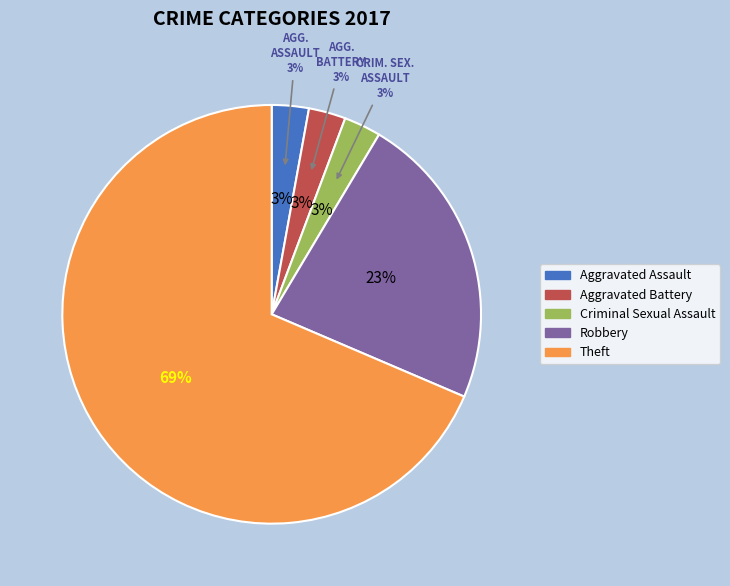

Which category has the biggest portion of the pie?

Theft